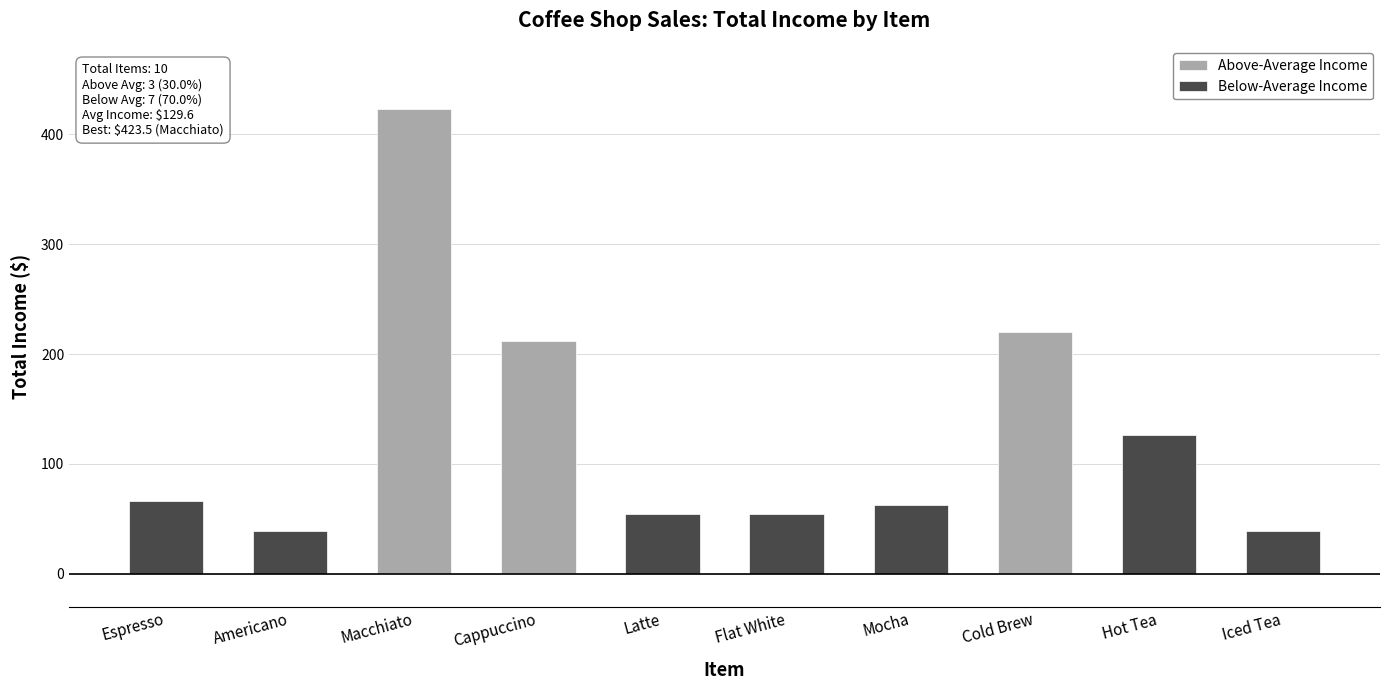

Is it true that Above-Average Income equals 212.0 at Cappuccino?

True